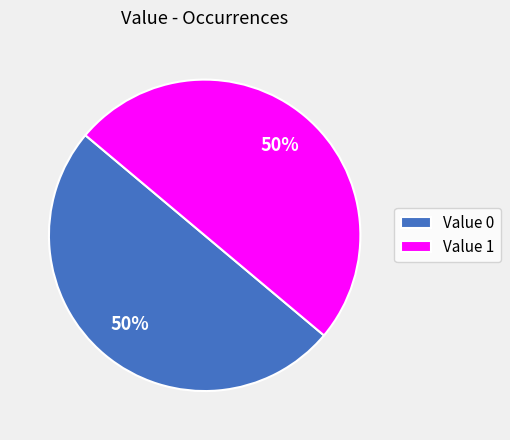

What is the ratio of the value at Value 1 to the value at Value 0?

1.0